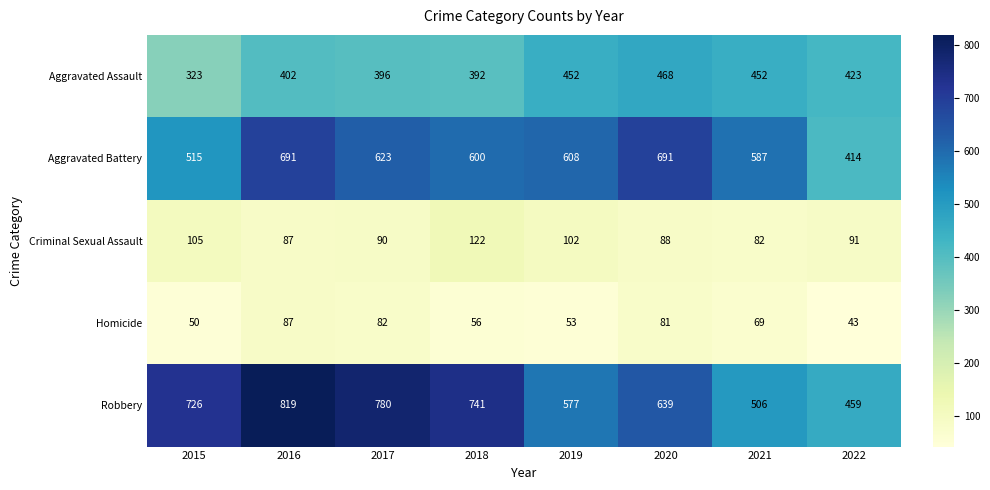

Is it true that Criminal Sexual Assault equals 105 at 2015?

True